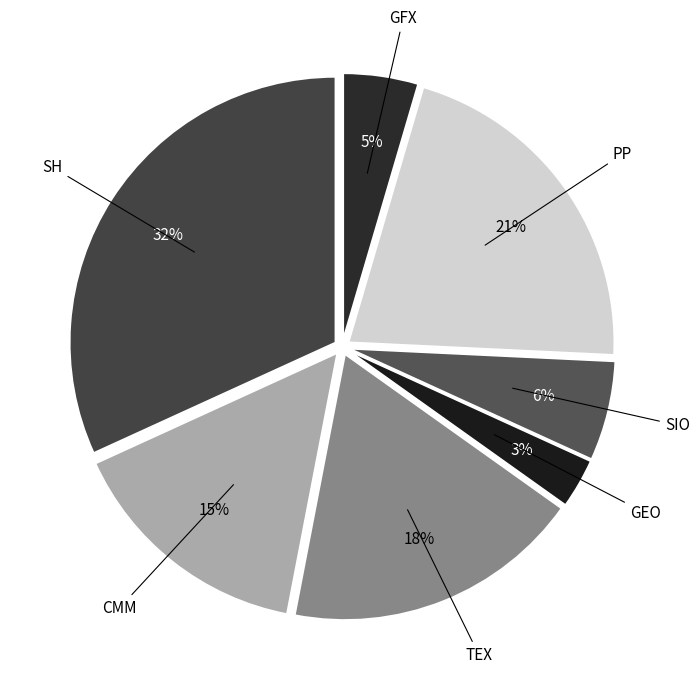

Count the number of slices in the pie.

7